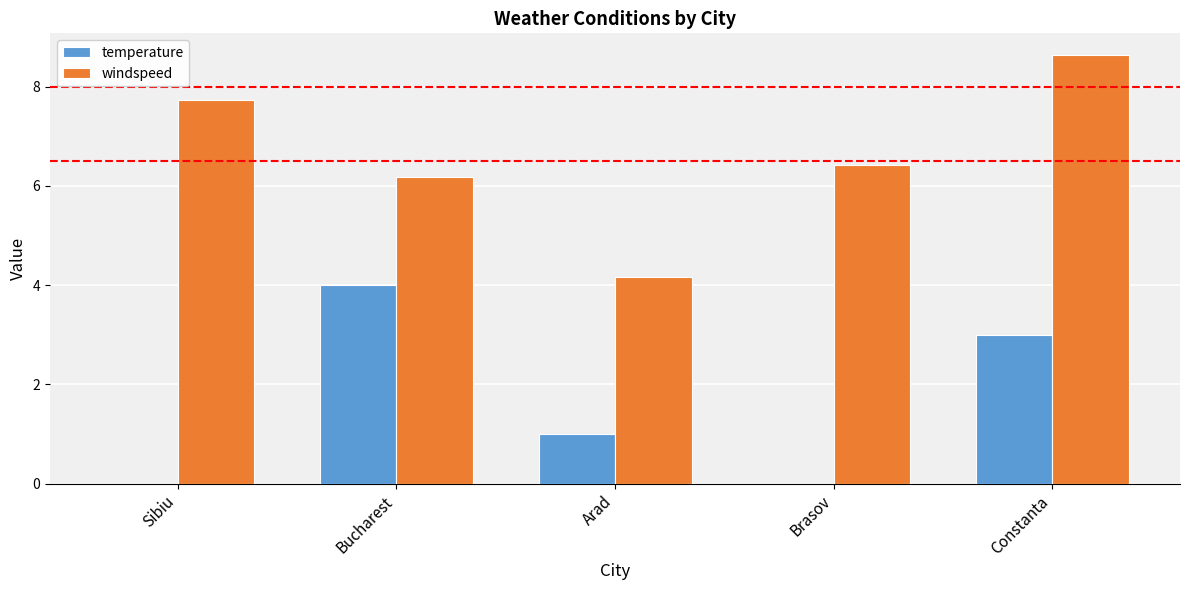

Reading right to left, extract all data points from this chart.

temperature: 3.0	0.0	1.0	4.0	0.0
windspeed: 8.6	6.4	4.2	6.2	7.7